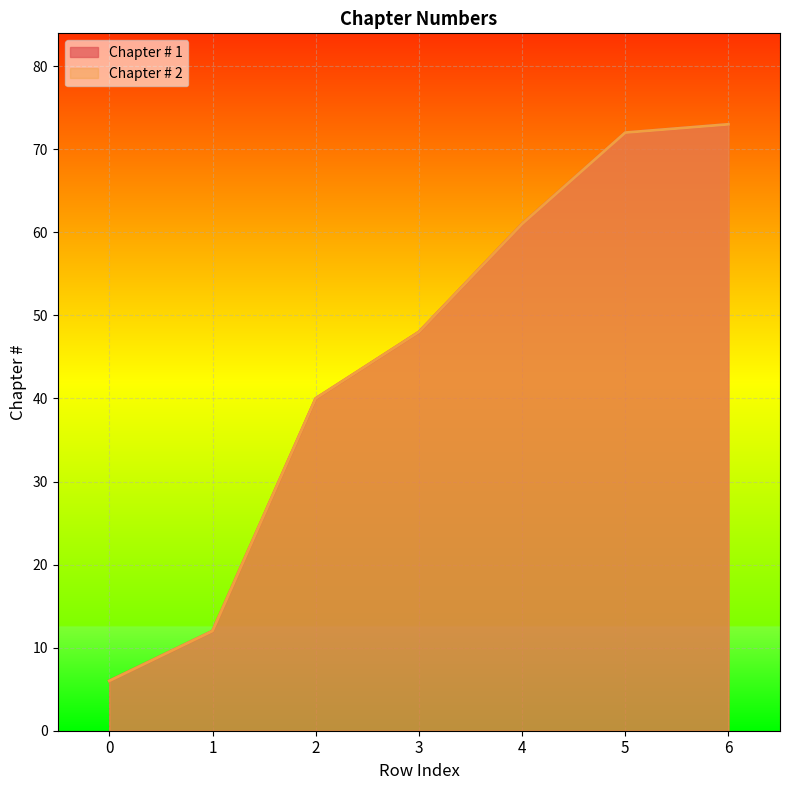

What is the difference between the second highest and minimum values in the Chapter # 2 series?

66